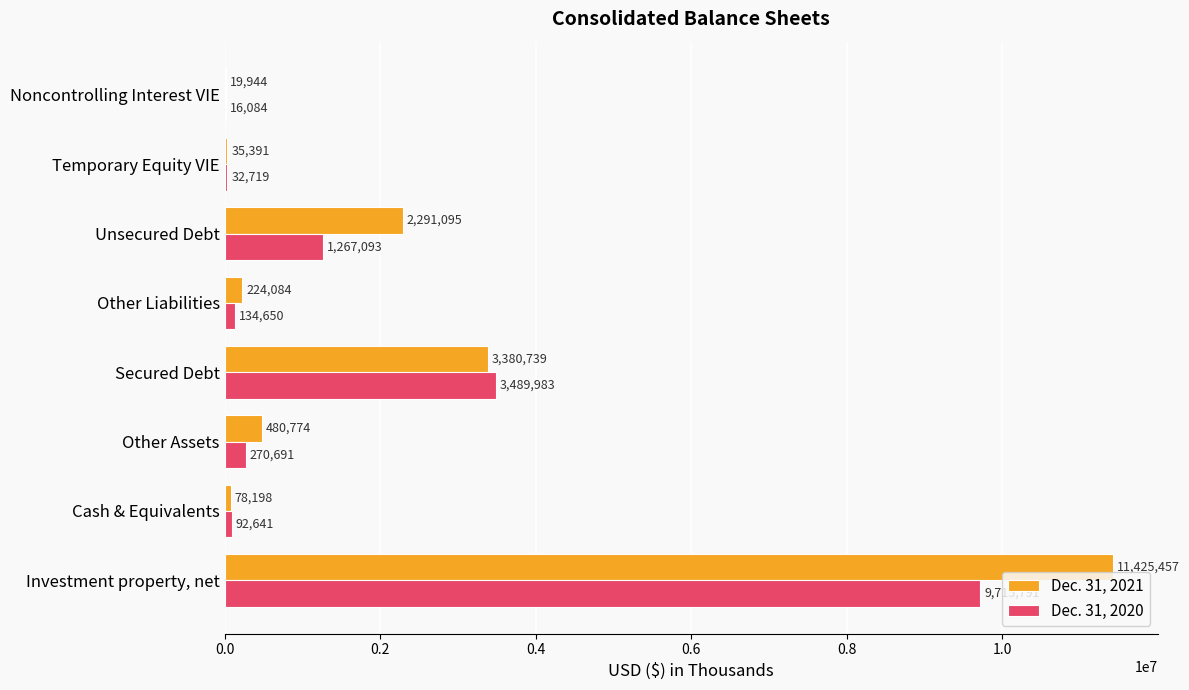

What is the average value of the Dec. 31, 2021 series?

2241960